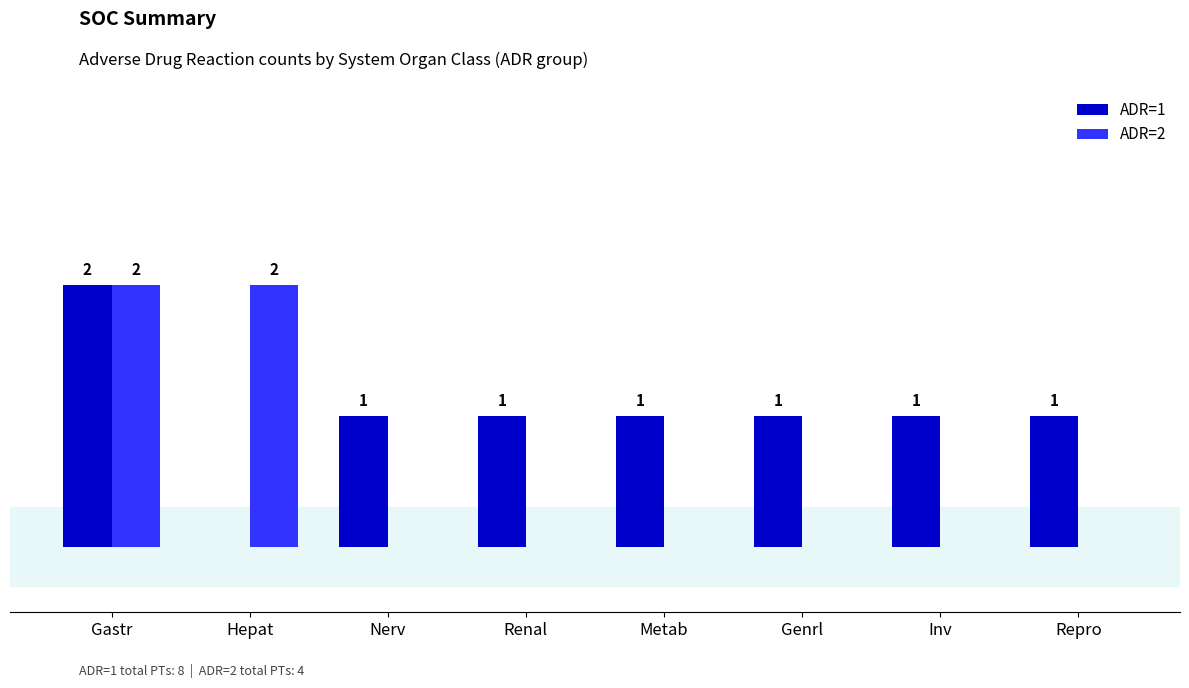

Which series has the largest total across all categories?

ADR=1